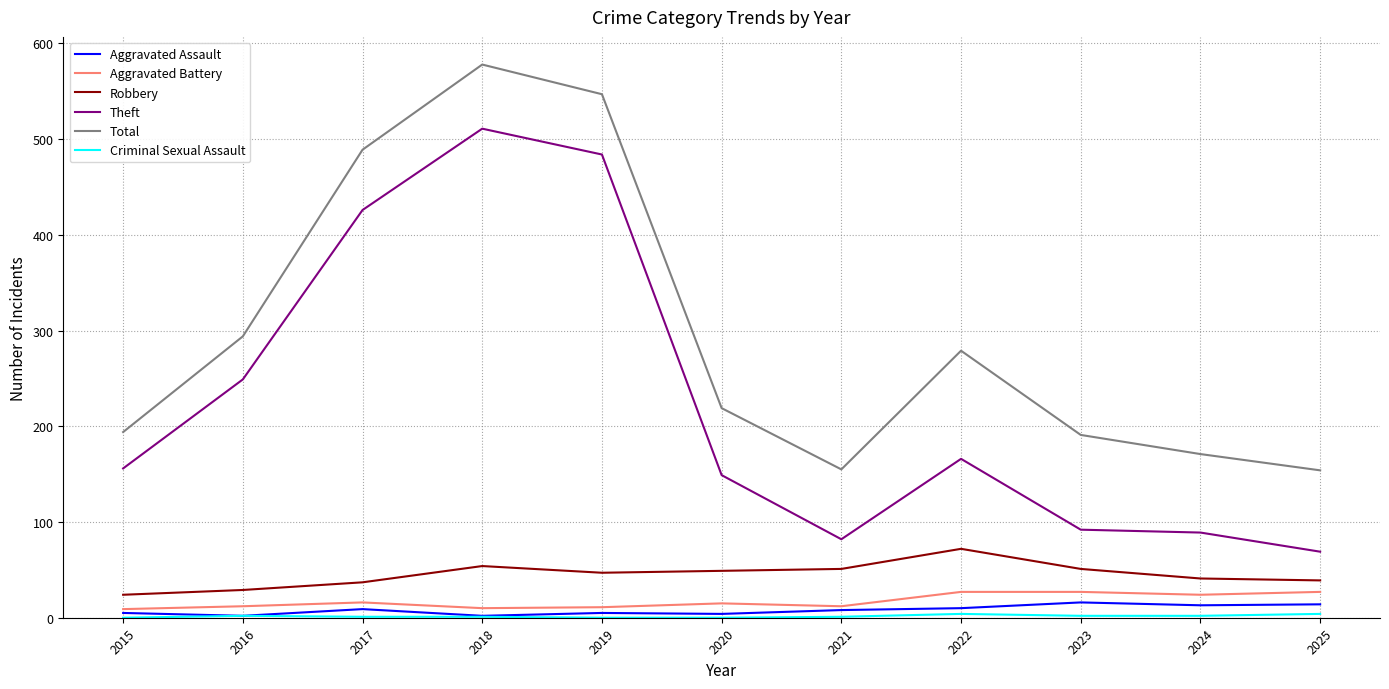

What is the sum of the Aggravated Battery values at 2025 and 2024?

51